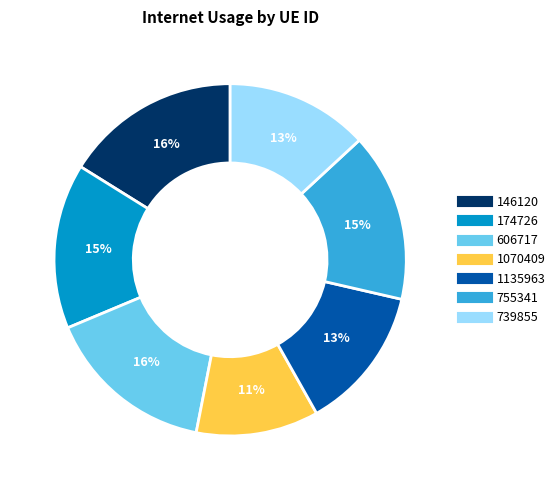

To the nearest percent, what is the difference between the 146120 and 174726 slice percentages?

1%